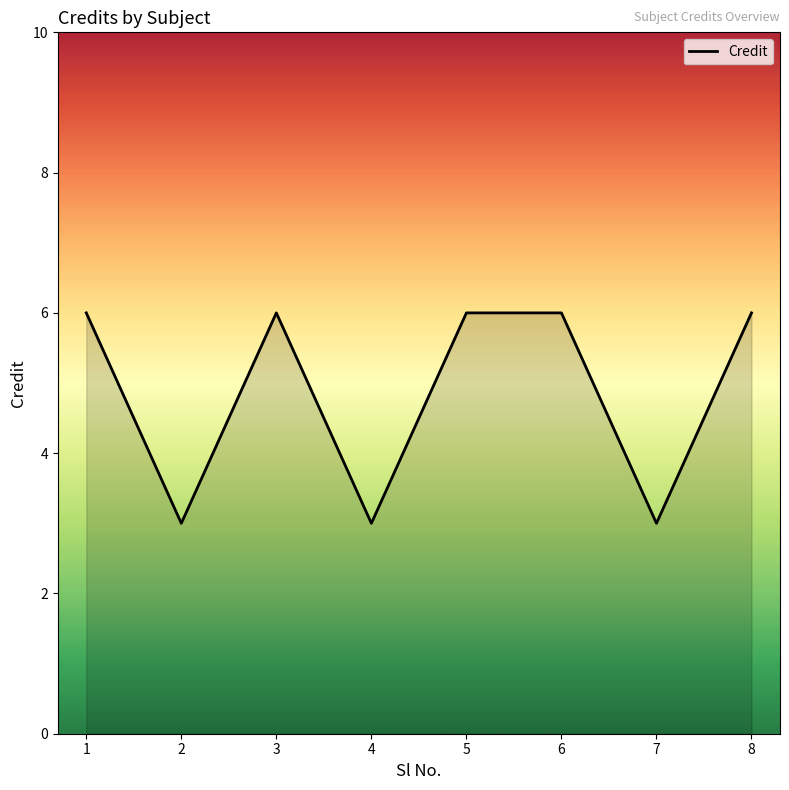

What is the change in value from 4 to 6?

+3